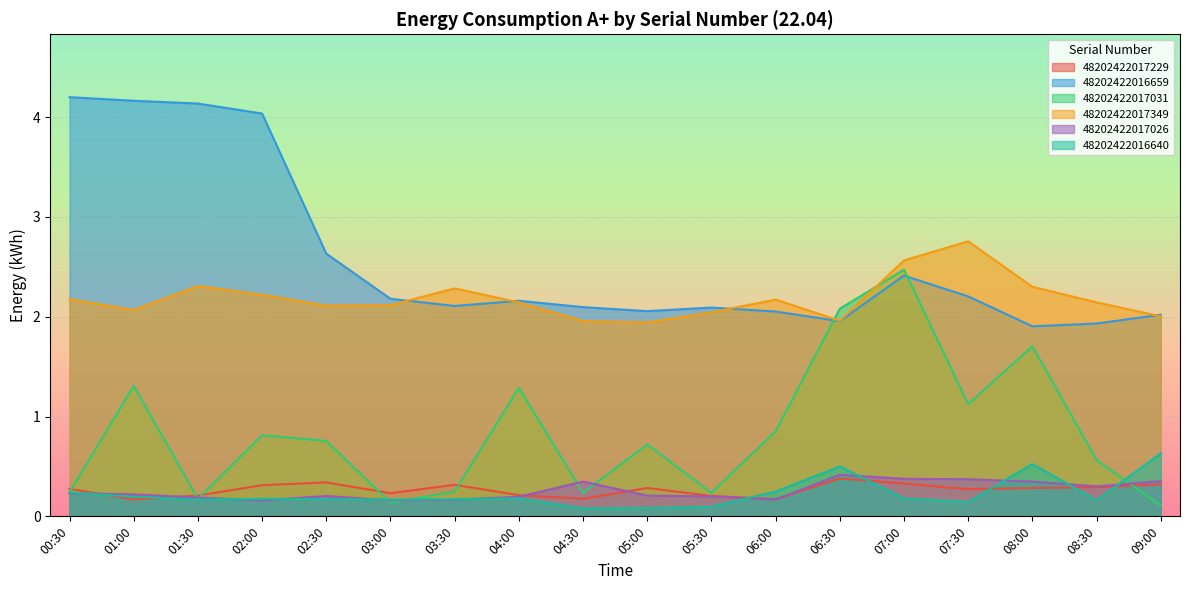

How many lines are shown in the chart?

6